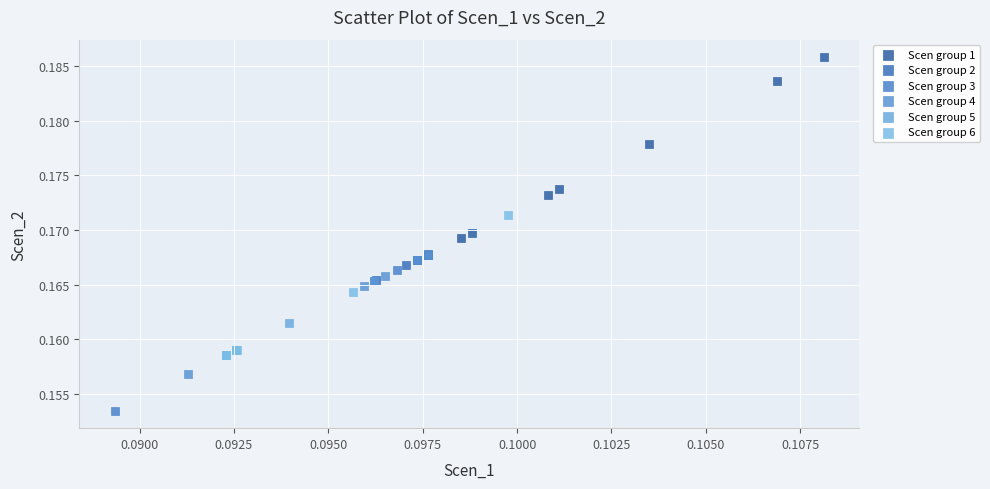

Which series contains the highest Y value?

Scen group 1